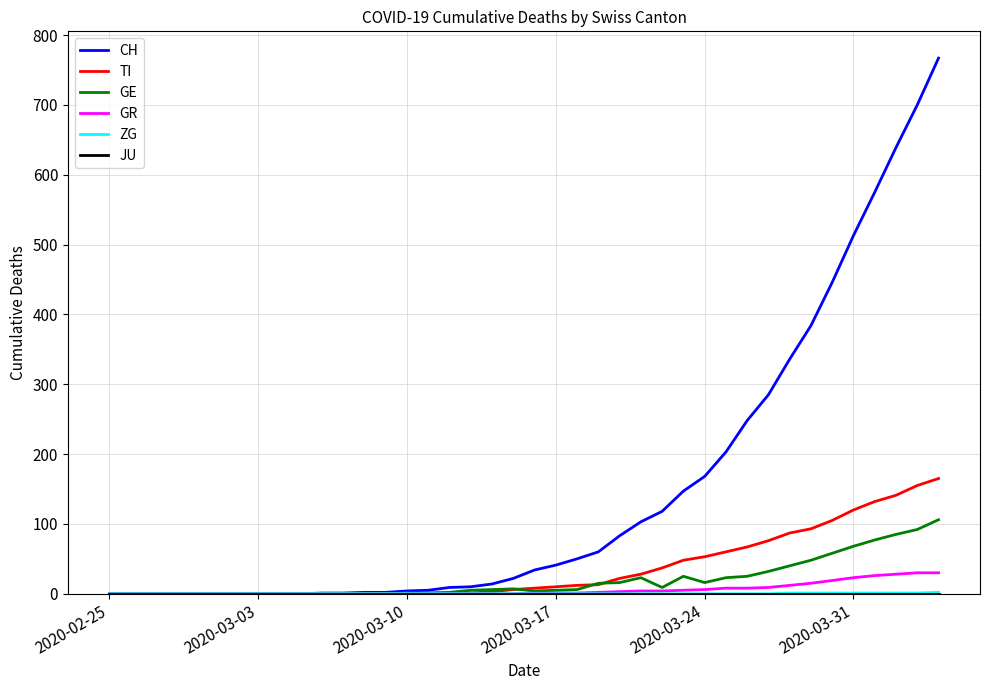

Which series has the largest range (max minus min)?

CH